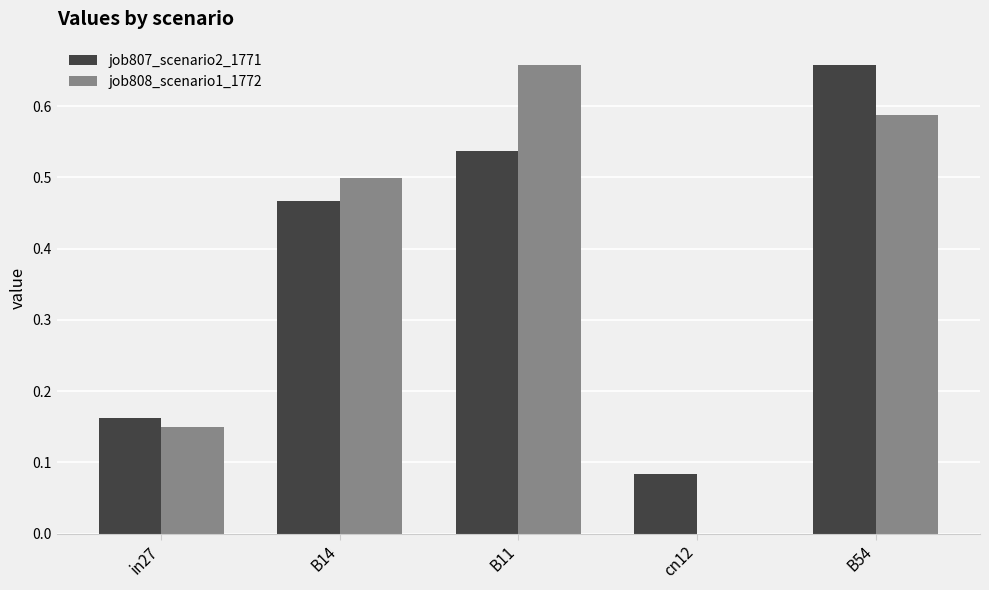

At which label does job808_scenario1_1772 reach its peak?

B11